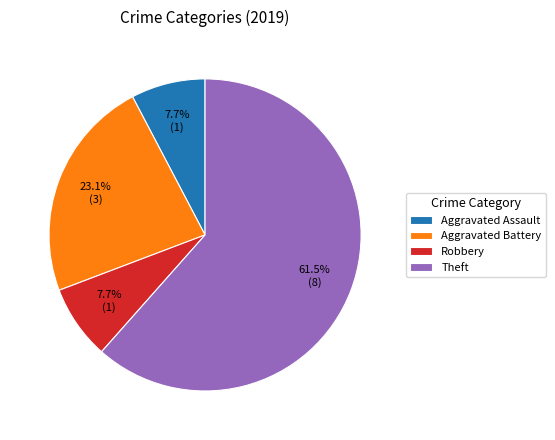

Approximately how many times larger is the value at Aggravated Assault compared to Robbery?

1.0